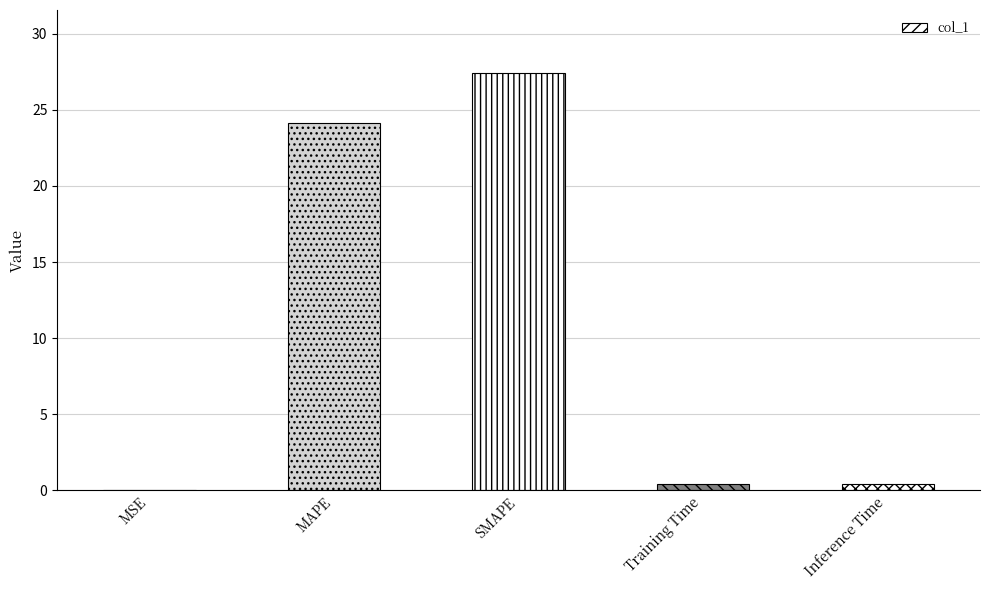

Which category has the highest value across all series?

SMAPE